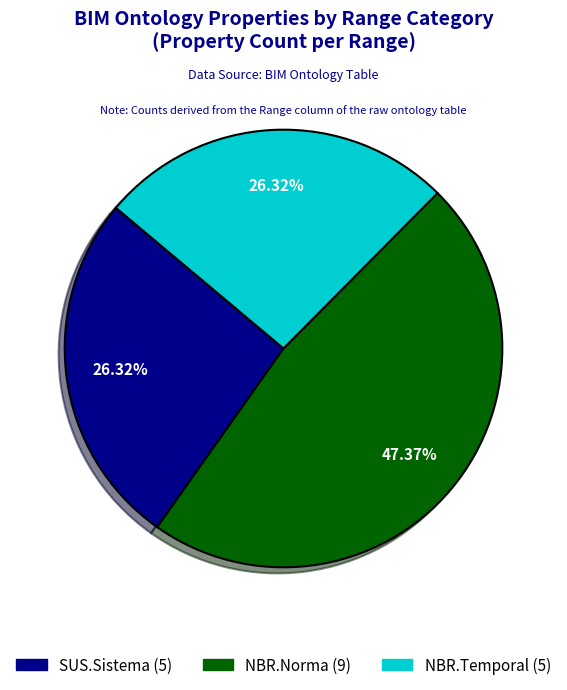

Count the number of slices in the pie.

3